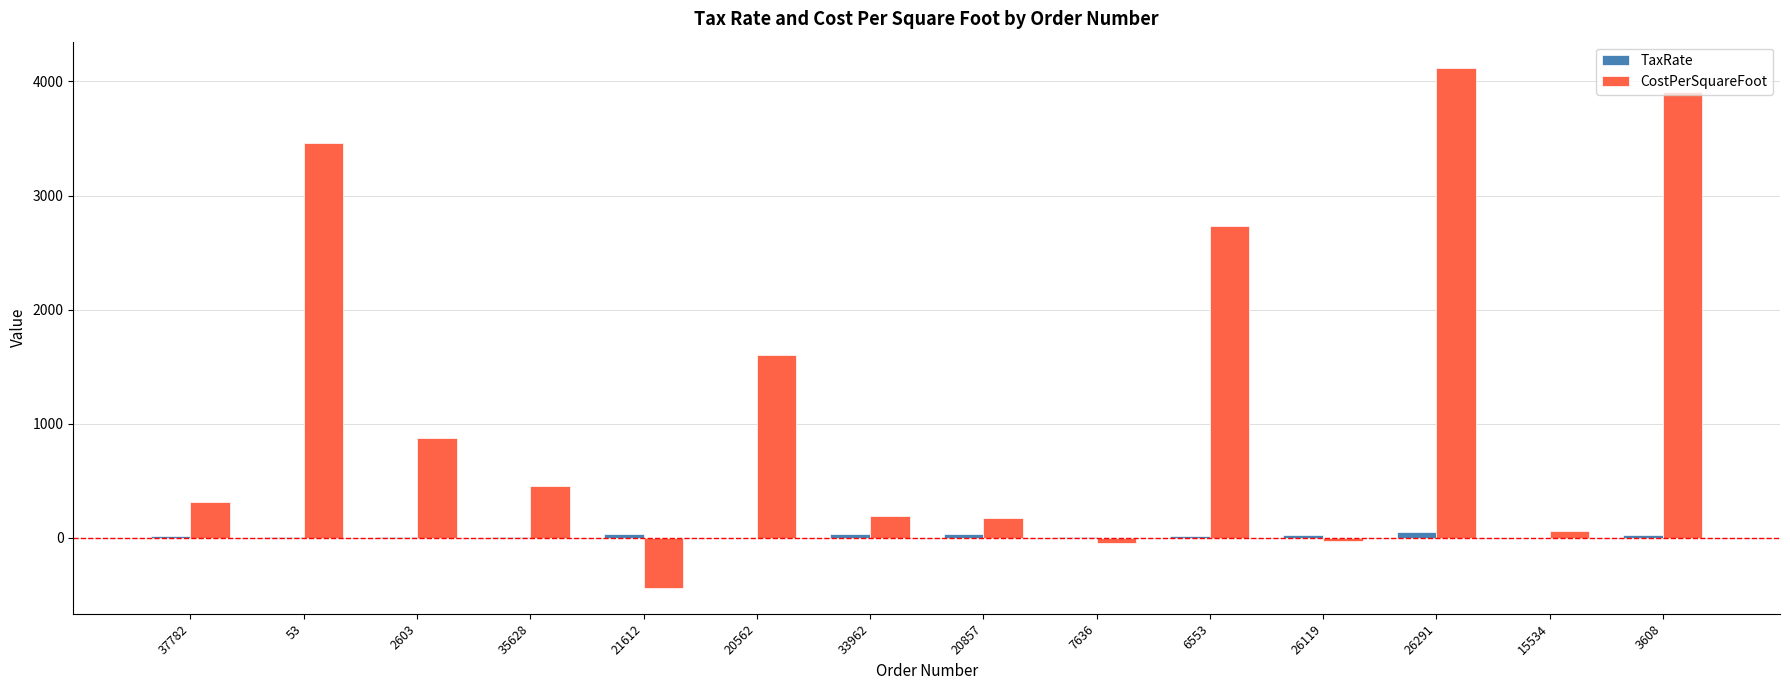

Is it true that CostPerSquareFoot equals 2733.0 at 6553?

True